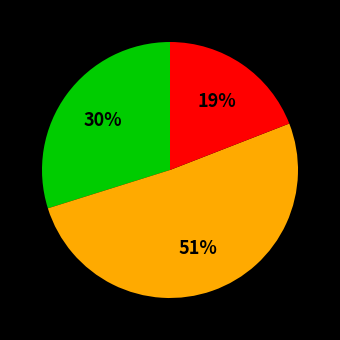

Is there any slice that represents more than half of the pie?

Yes